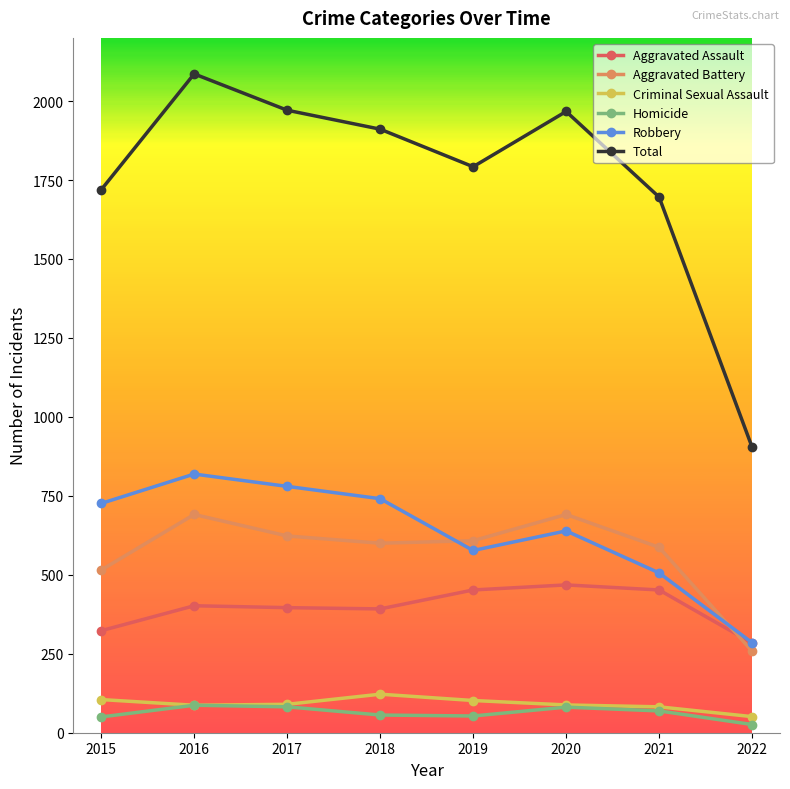

What is the value of the Aggravated Assault point at the 6th from the left?

468